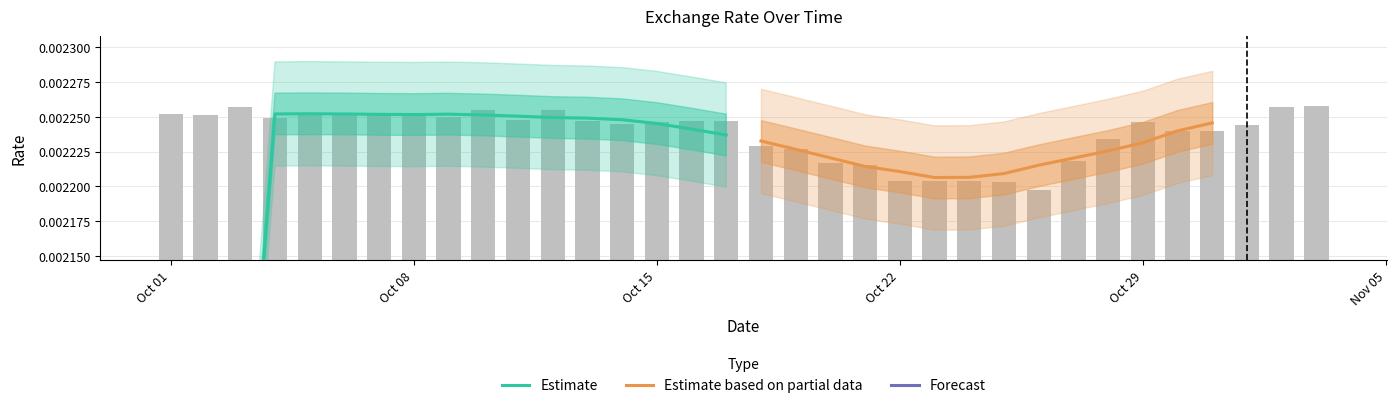

How many values are between 0 and 1?

34